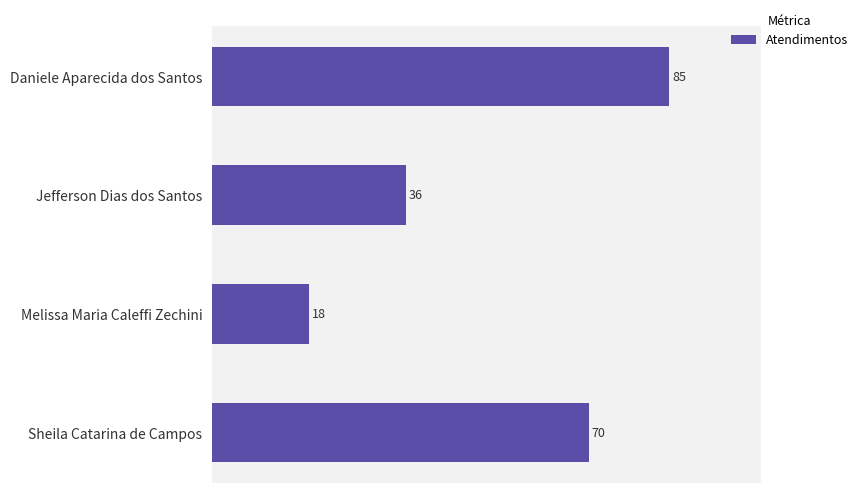

True or false: the data shows 142 at Daniele Aparecida dos Santos.

False